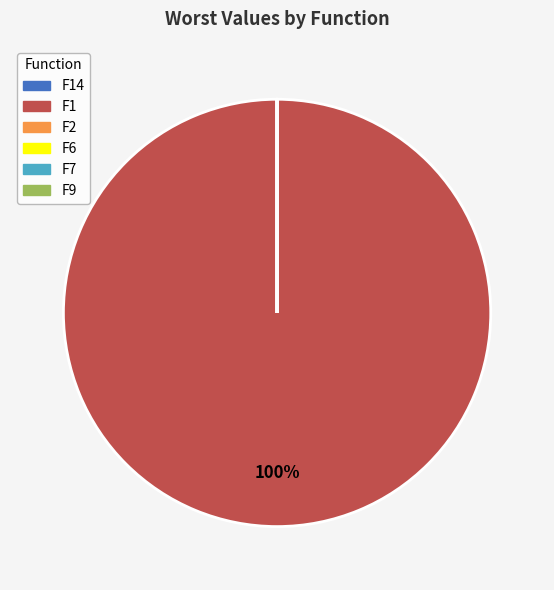

To the nearest percent, what is the average slice percentage?

17%